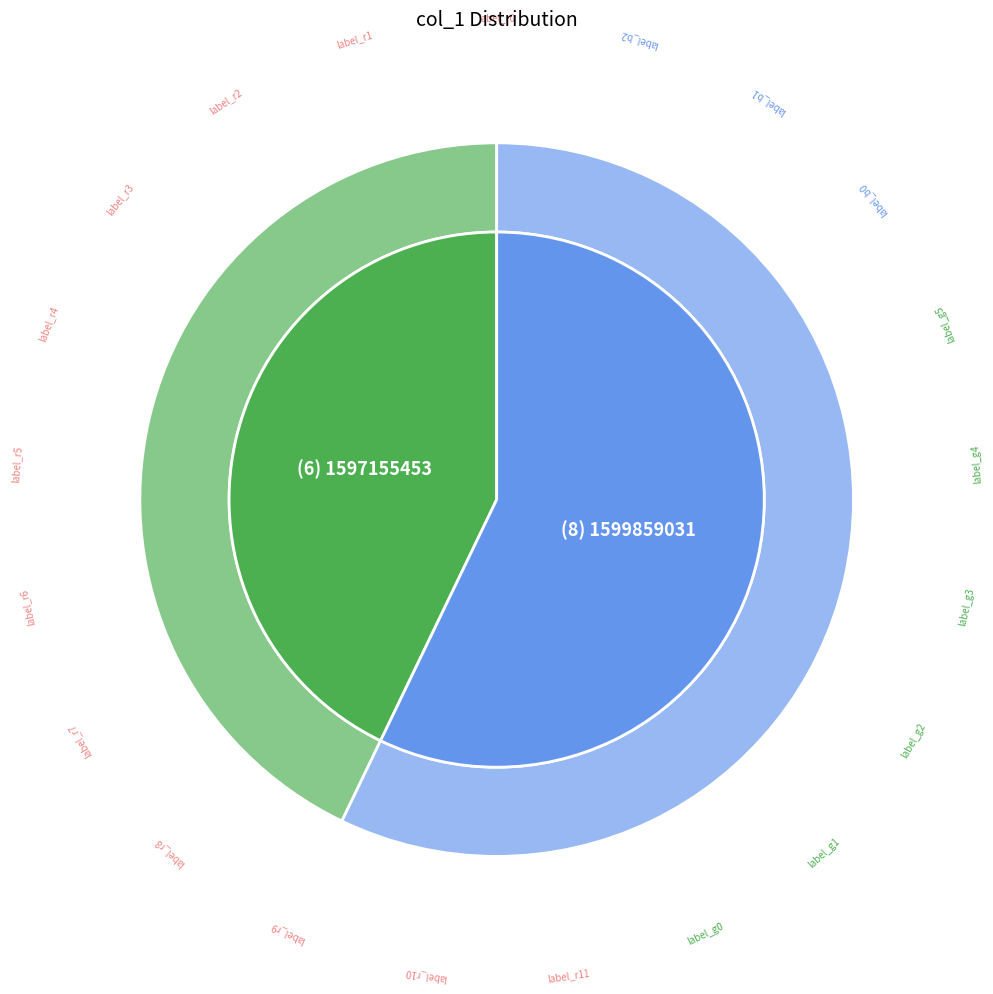

Between 1587125968 and 1599859031, which is larger?

1599859031